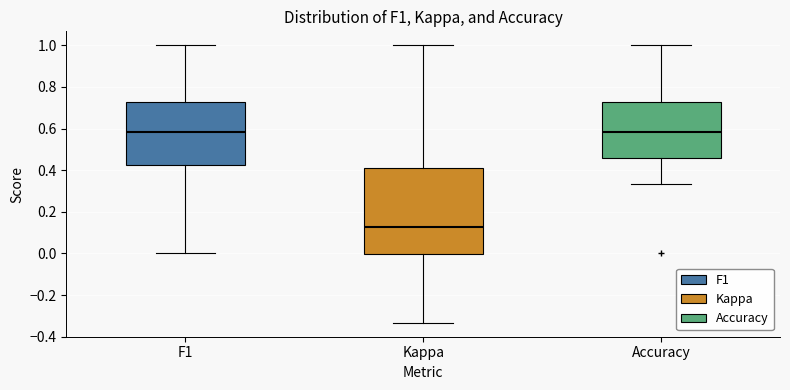

Reading left to right, read every box against the y-axis: the position of its median line, the range the box covers, and the ends of its whiskers. The values are not printed on the chart, so give them approximately, as read against the axis.

F1: median 0.58, box 0.42 to 0.72, whiskers 0.00 to 1.00
Kappa: median 0.12, box 0.00 to 0.42, whiskers -0.34 to 1.00
Accuracy: median 0.58, box 0.46 to 0.72, whiskers 0.34 to 1.00